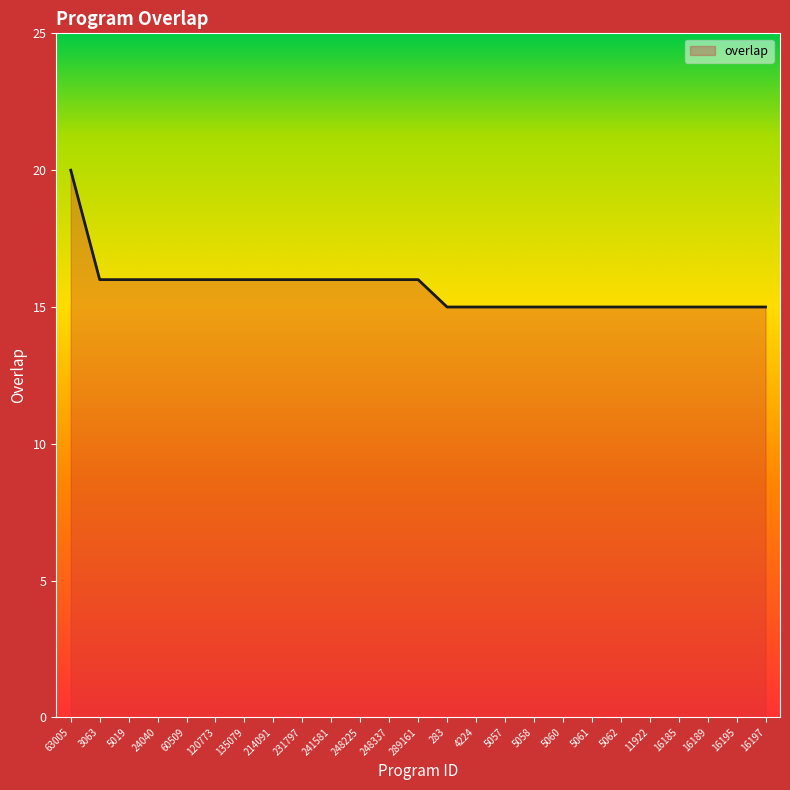

What is the difference between the values at 16189 and 214091?

1